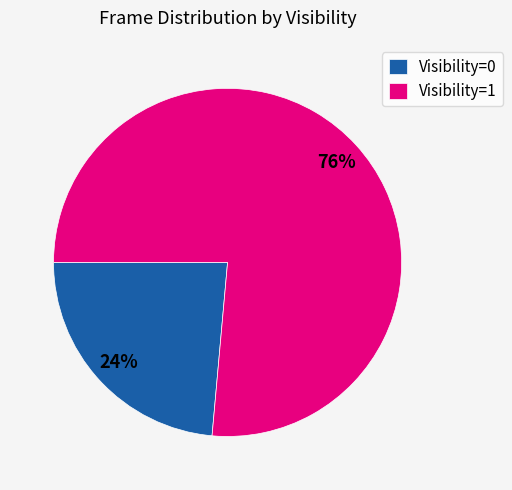

To the nearest percent, what percentage of the pie is Visibility=1?

76%